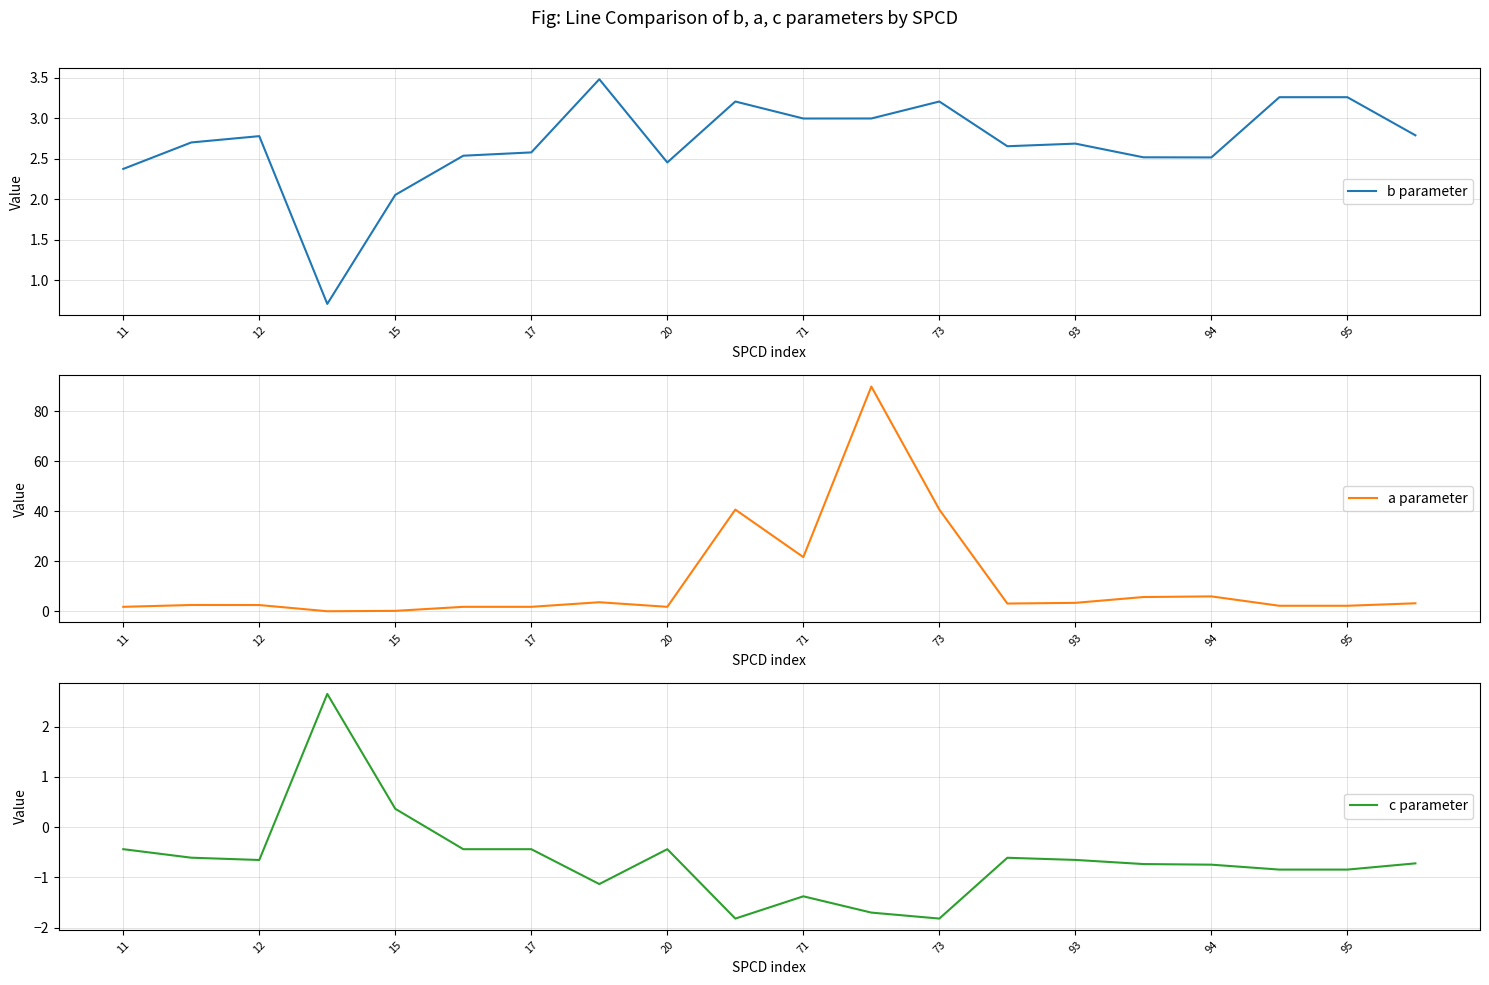

What is the lowest value of the b parameter series?

0.7